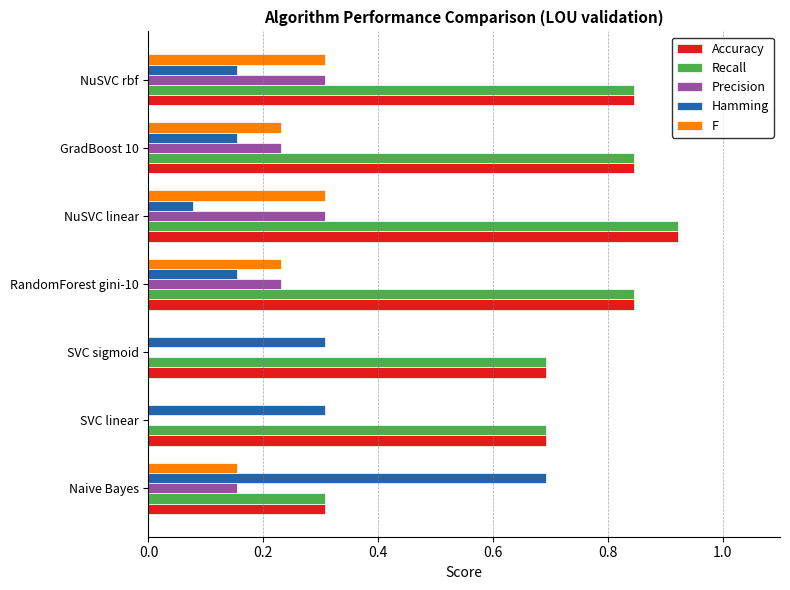

Is it true that F equals 0.3 at NuSVC rbf?

True